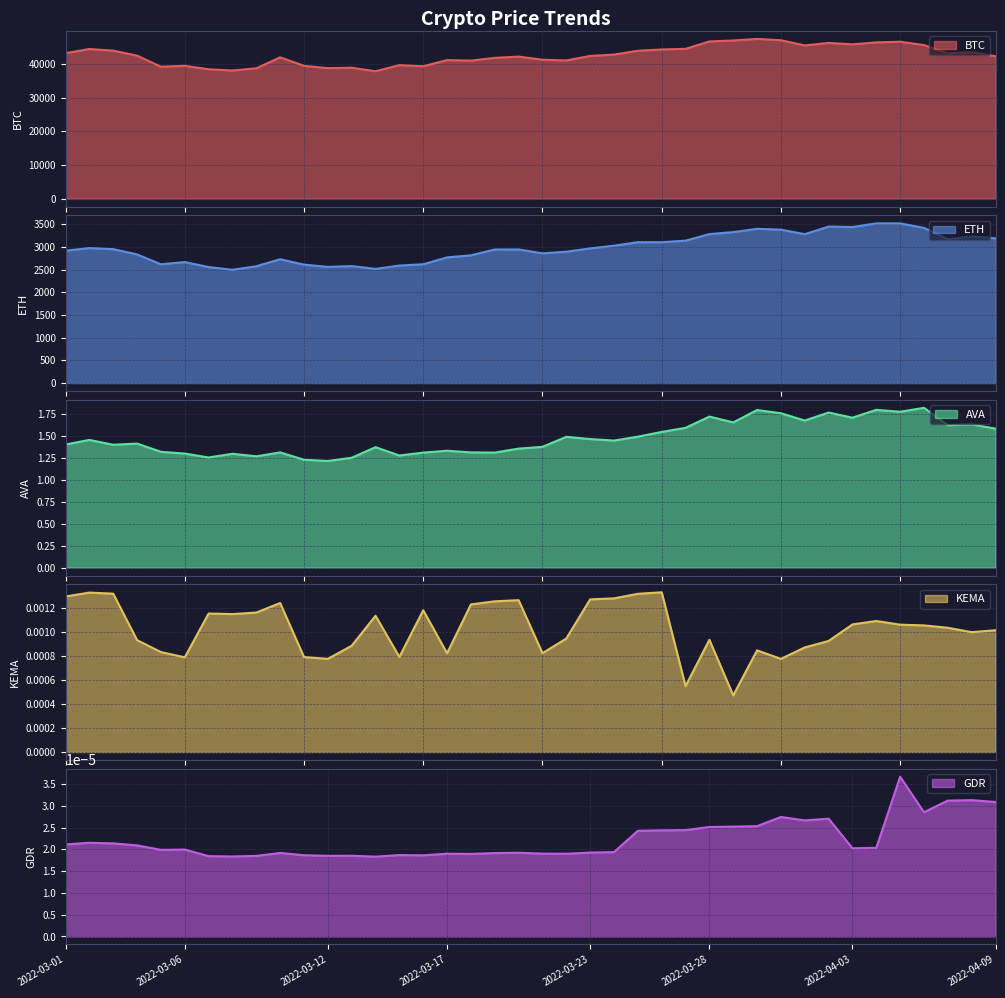

True or false: ETH and AVA intersect in this chart.

False